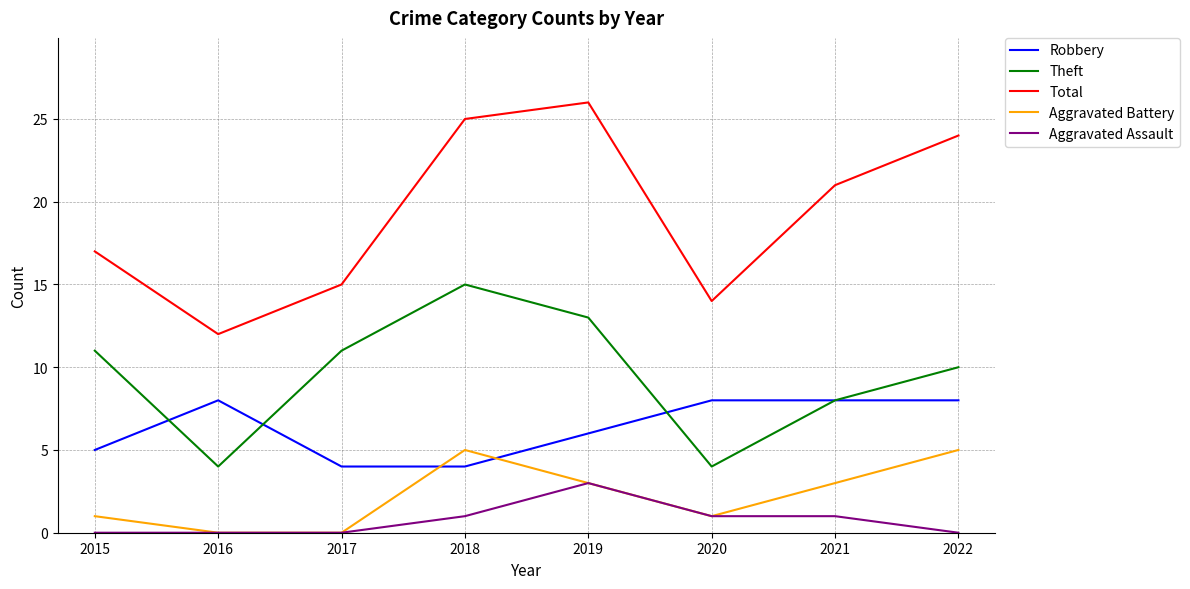

At which label does Total reach its peak?

2019